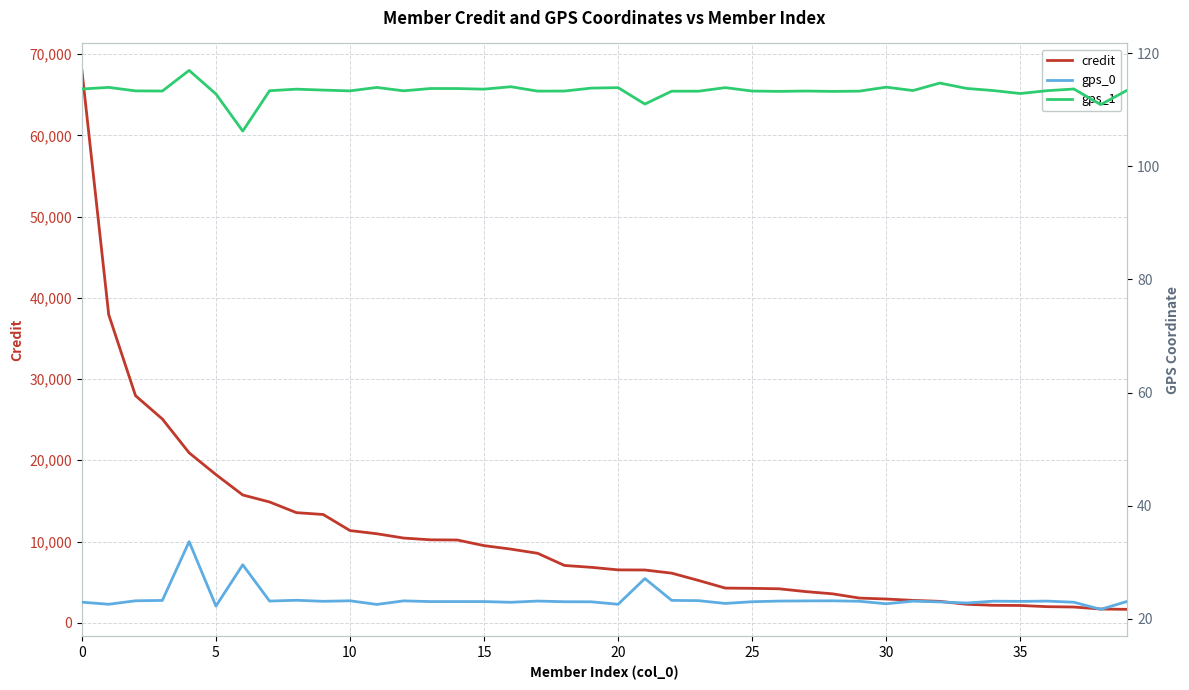

What is the average value of the credit series?

10482.3